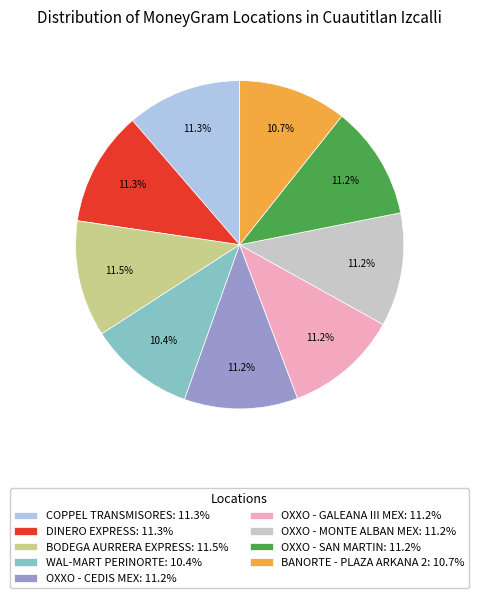

Does any single category account for the majority?

No